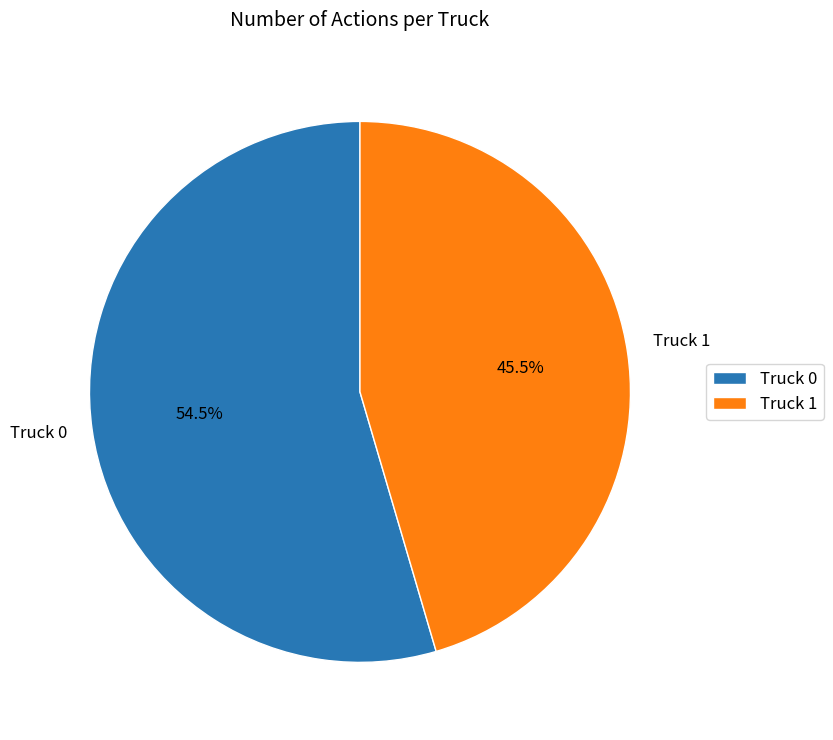

Is Truck 1 the majority of the pie?

No